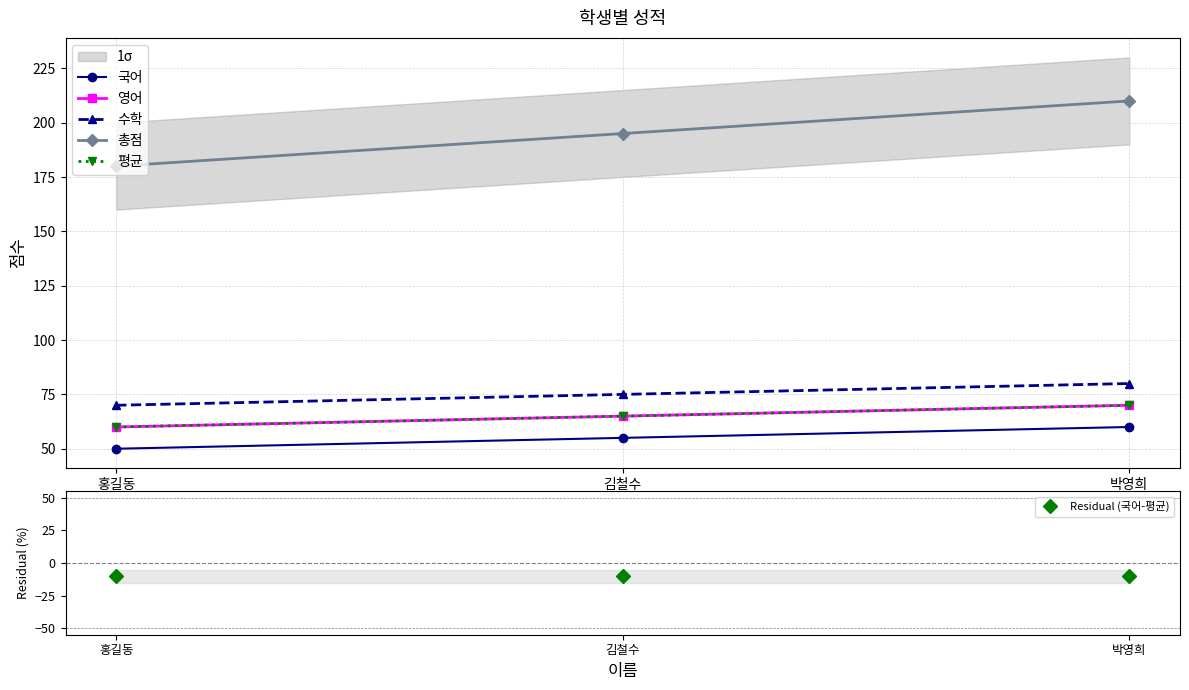

What is the label of the 2nd point from the left?

김철수